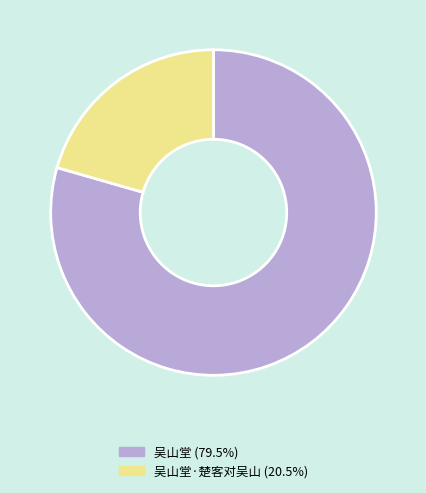

Is there any slice that represents more than half of the pie?

Yes